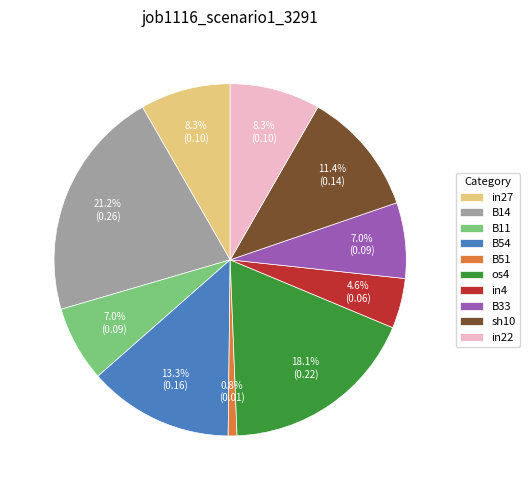

Count the number of slices in the pie.

10